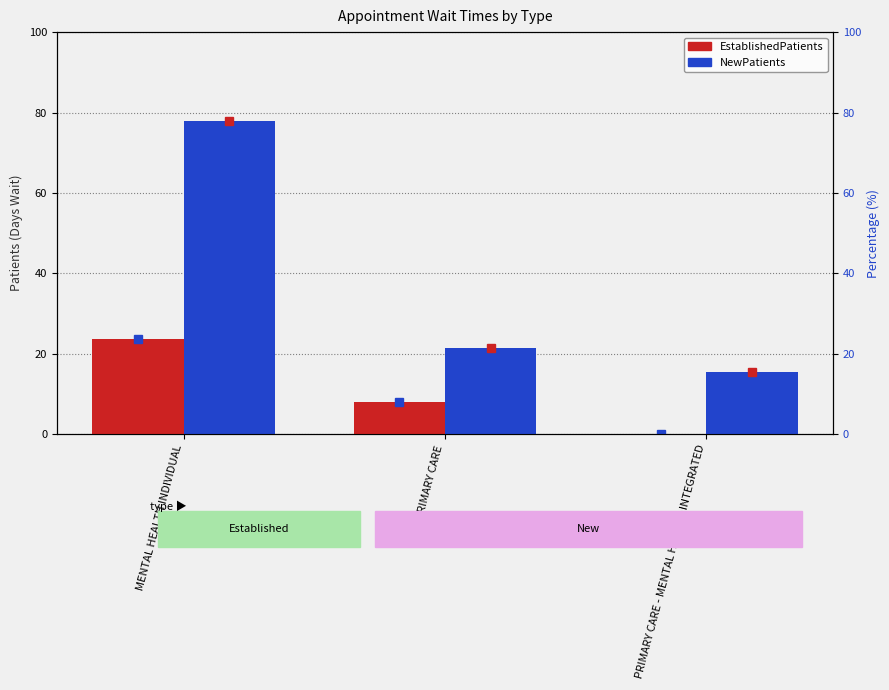

At which label is EstablishedPatients closest to 11?

PRIMARY CARE